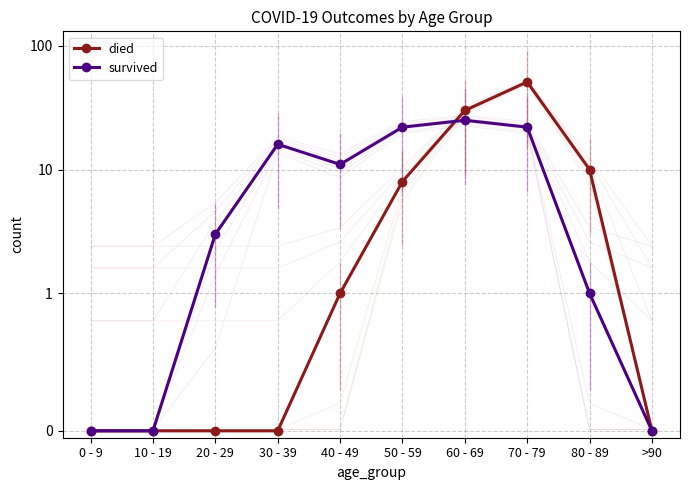

At which category is the sum across all series the highest?

70 - 79